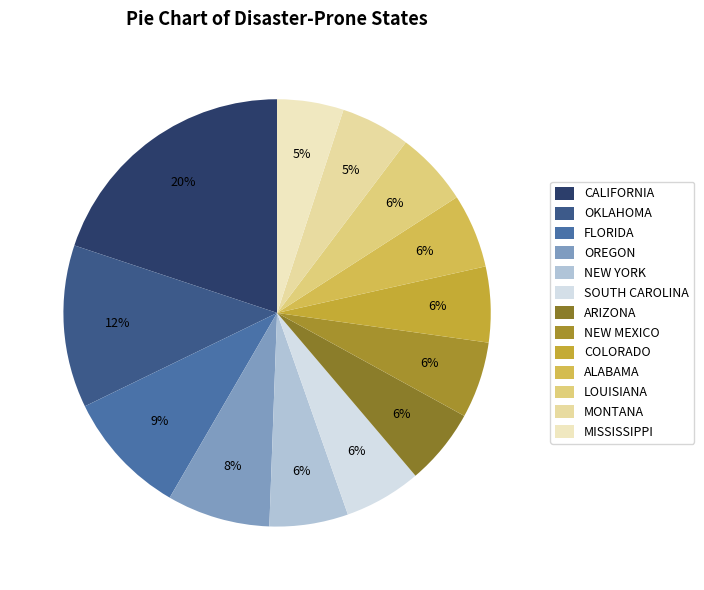

Is it true that OREGON is 8% of the pie?

True